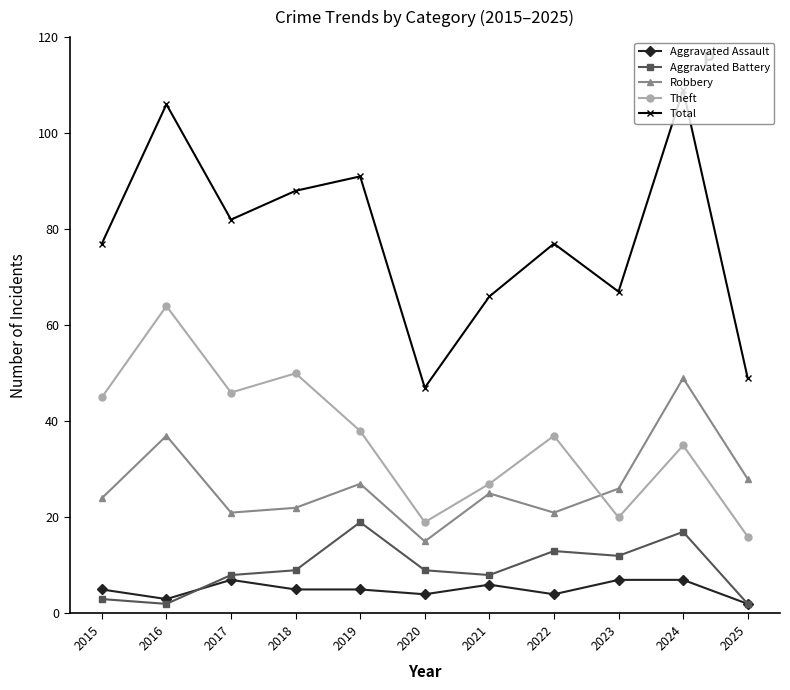

What is the value of the Aggravated Battery point at the 8th from the left?

13